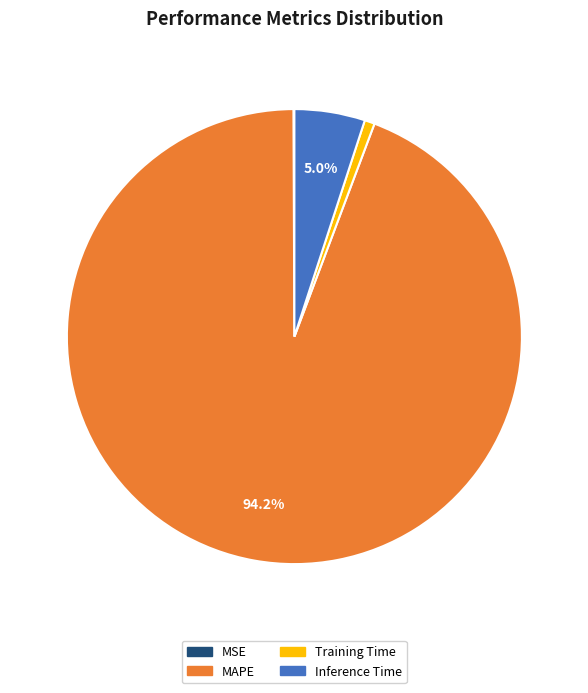

Is there any slice that represents more than half of the pie?

Yes